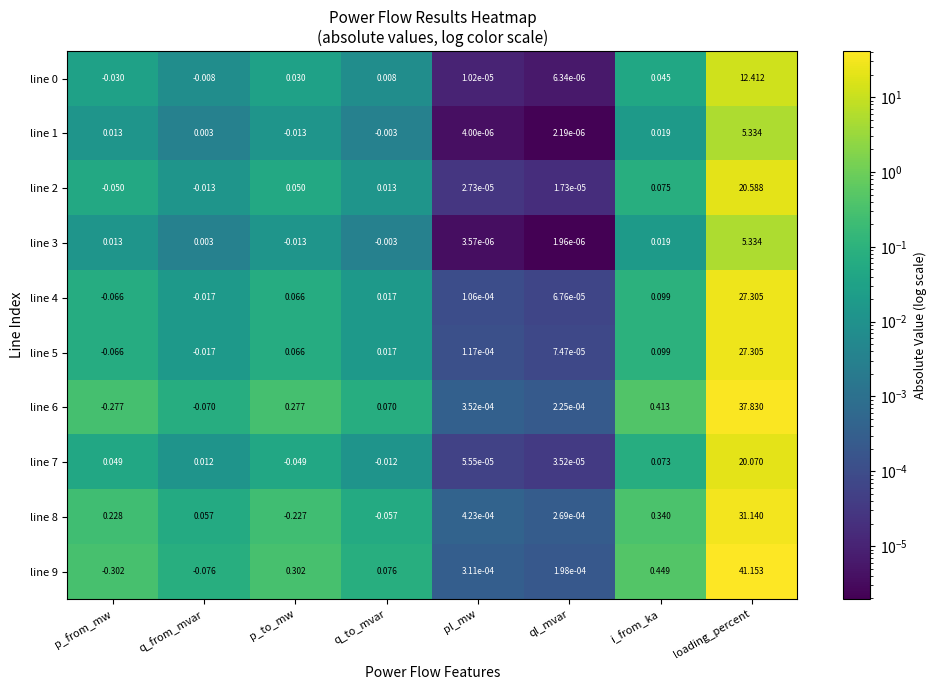

Which category has the highest value in the line 9 series?

loading_percent